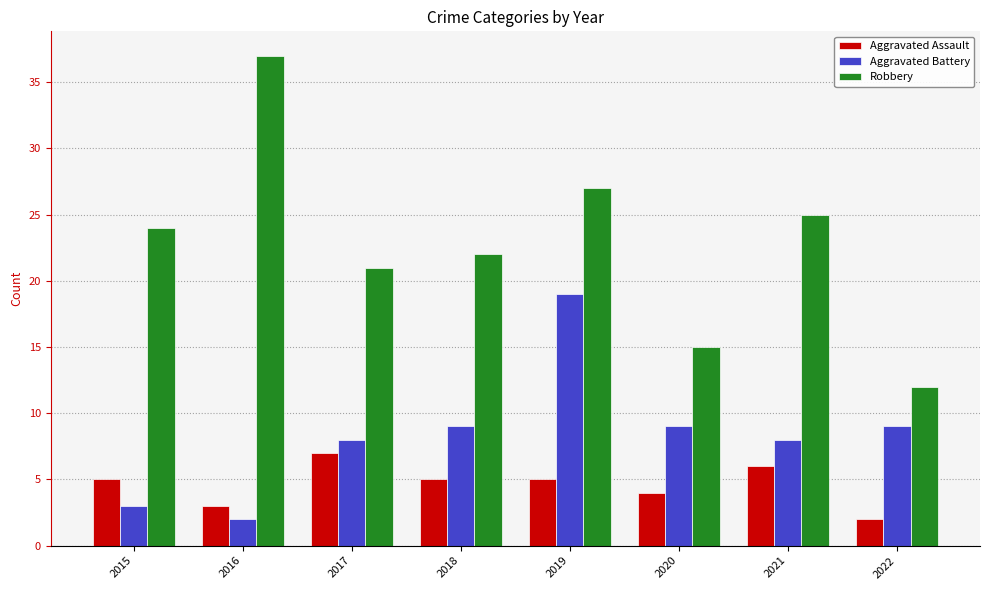

Which series changed the most between 2019 and 2022?

Robbery